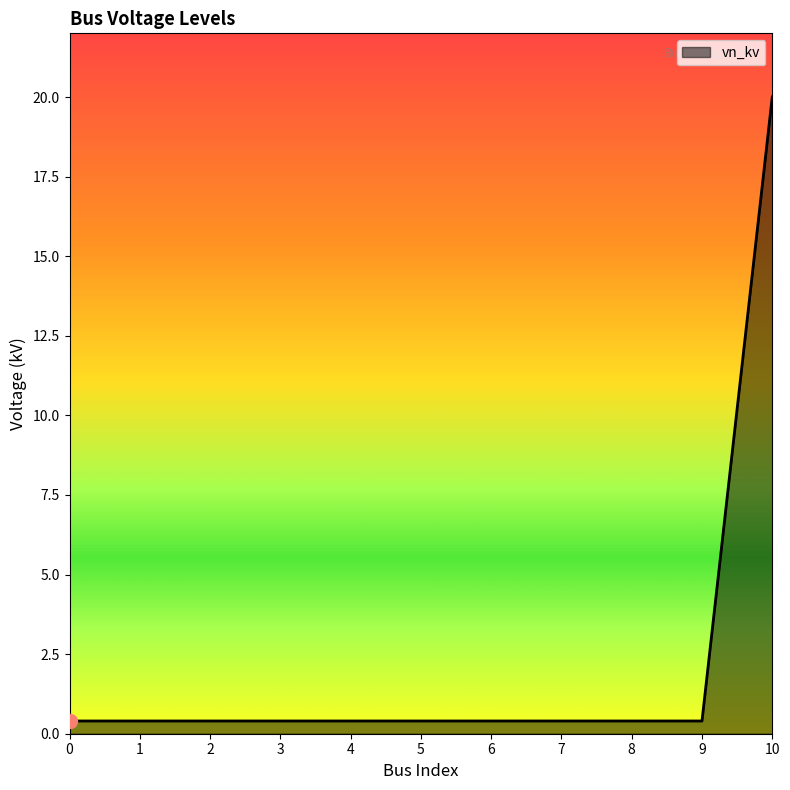

What is the smallest value displayed?

0.4